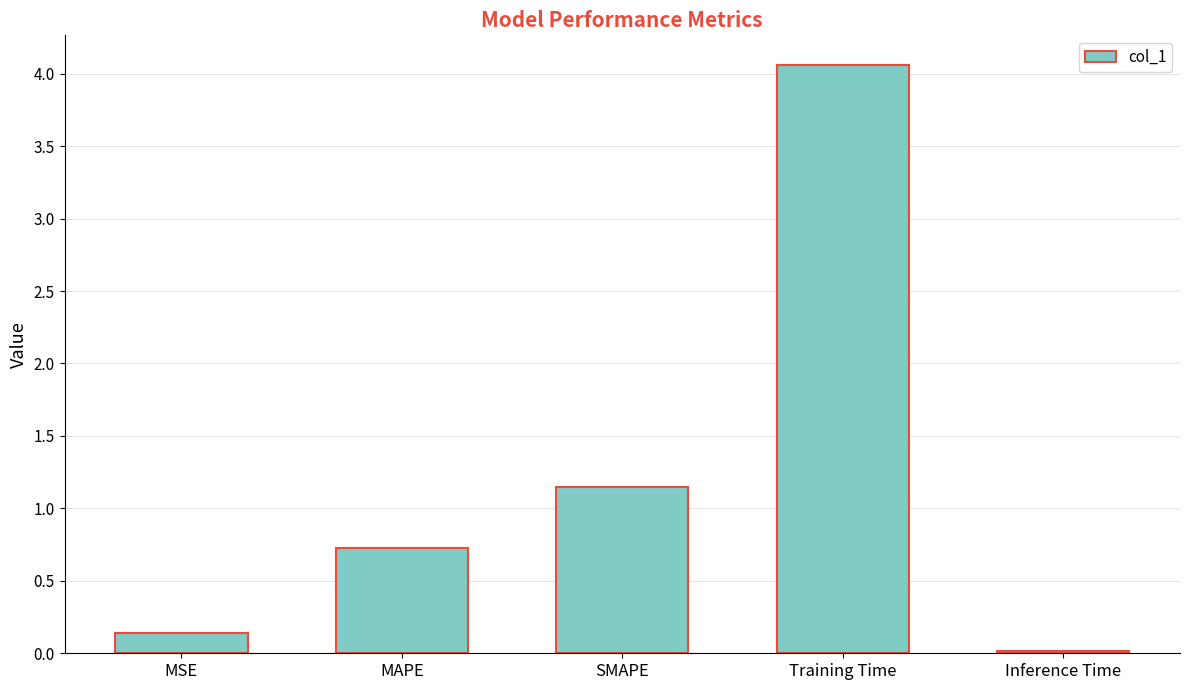

How many series are shown in this chart?

1